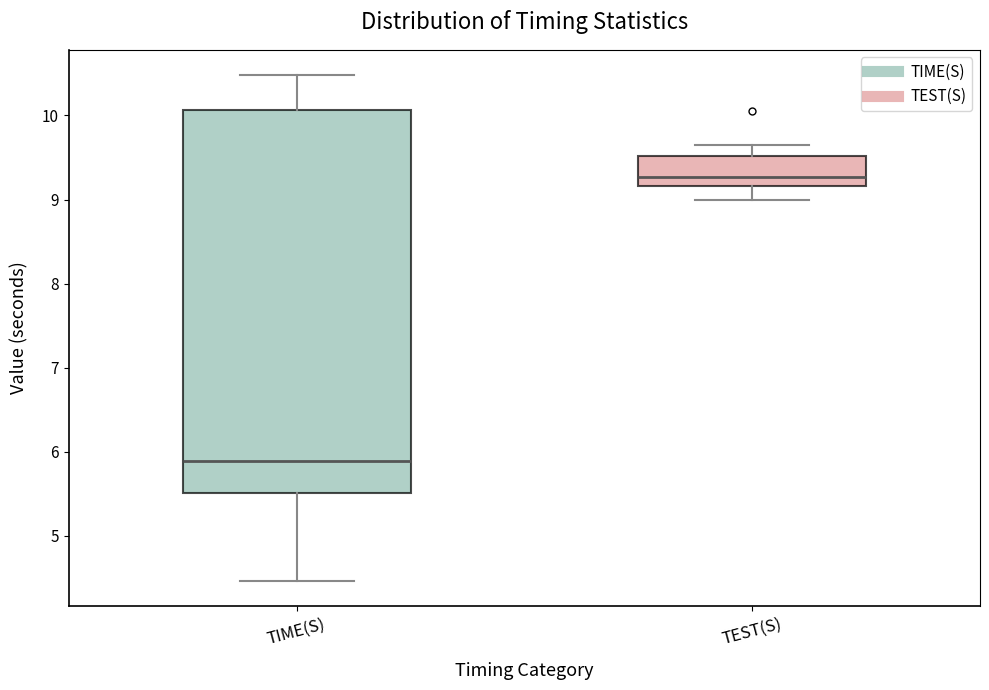

Where does the upper whisker of the box for TIME(S) end on the y-axis? The values are not printed on the chart, so give them approximately, as read against the axis.

10.5